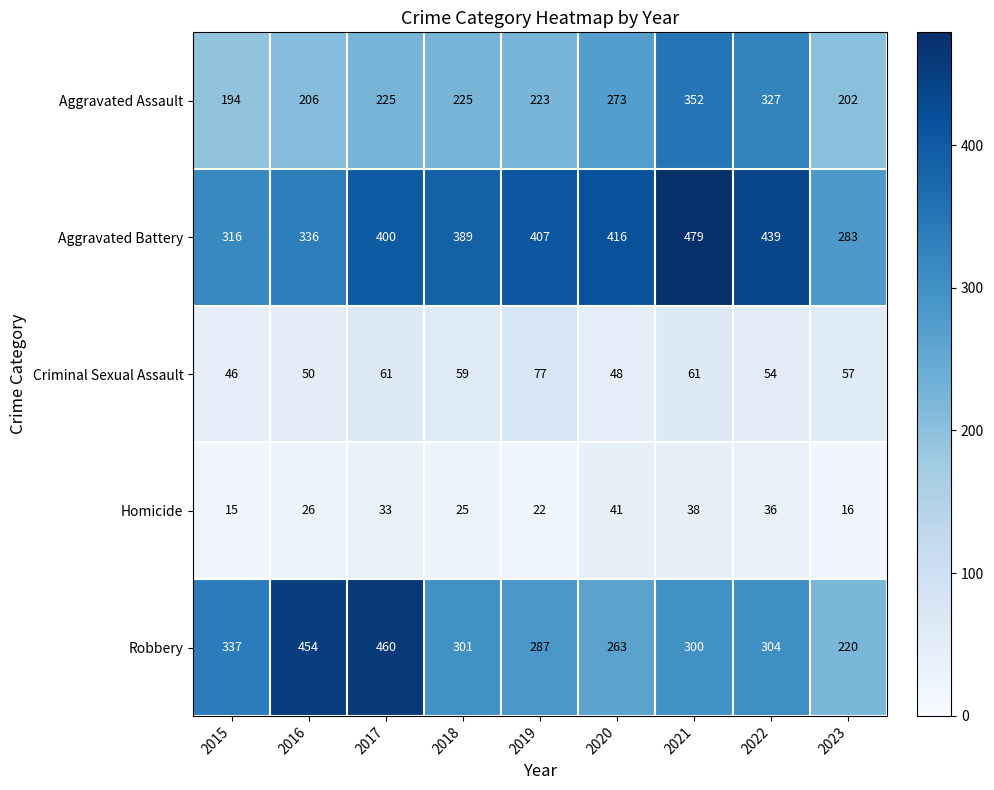

True or false: Aggravated Battery has a value of 542 at 2018.

False